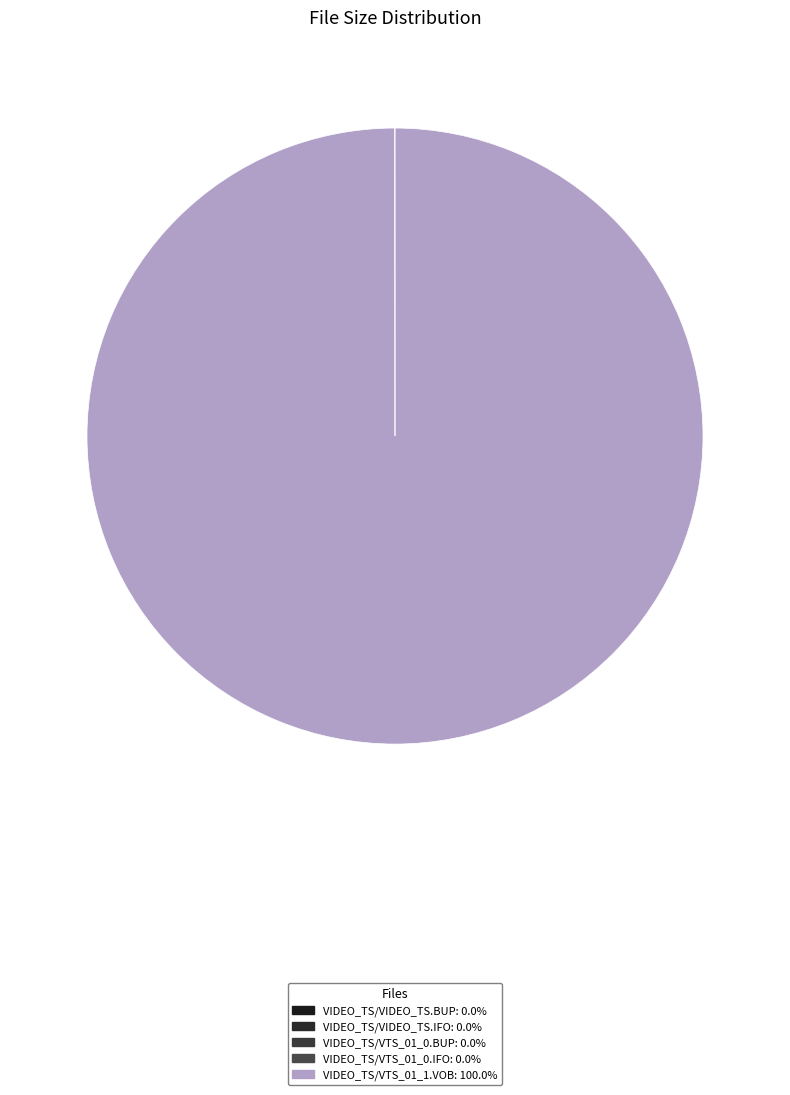

Does VIDEO_TS/VIDEO_TS.IFO account for over 50% of the chart?

No